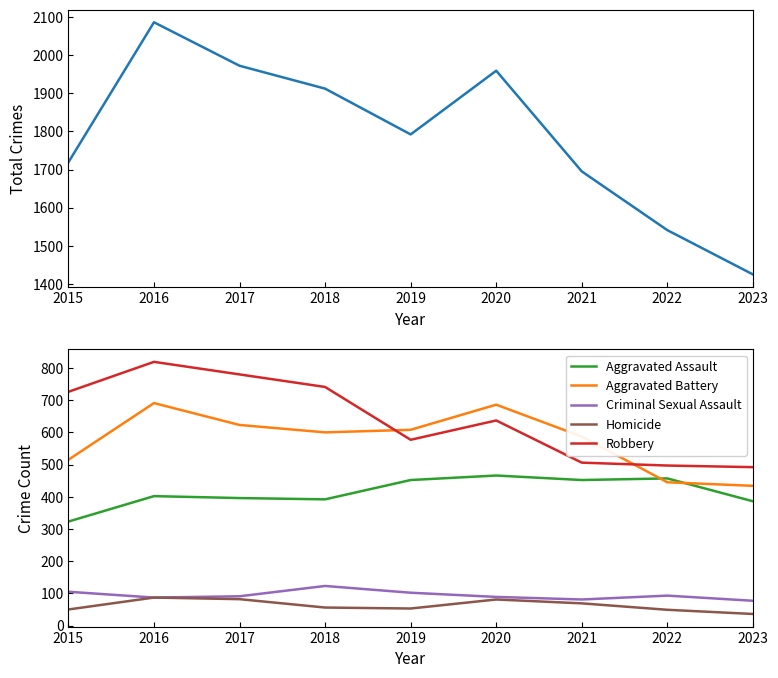

How many data points in Total are less than 1792?

4